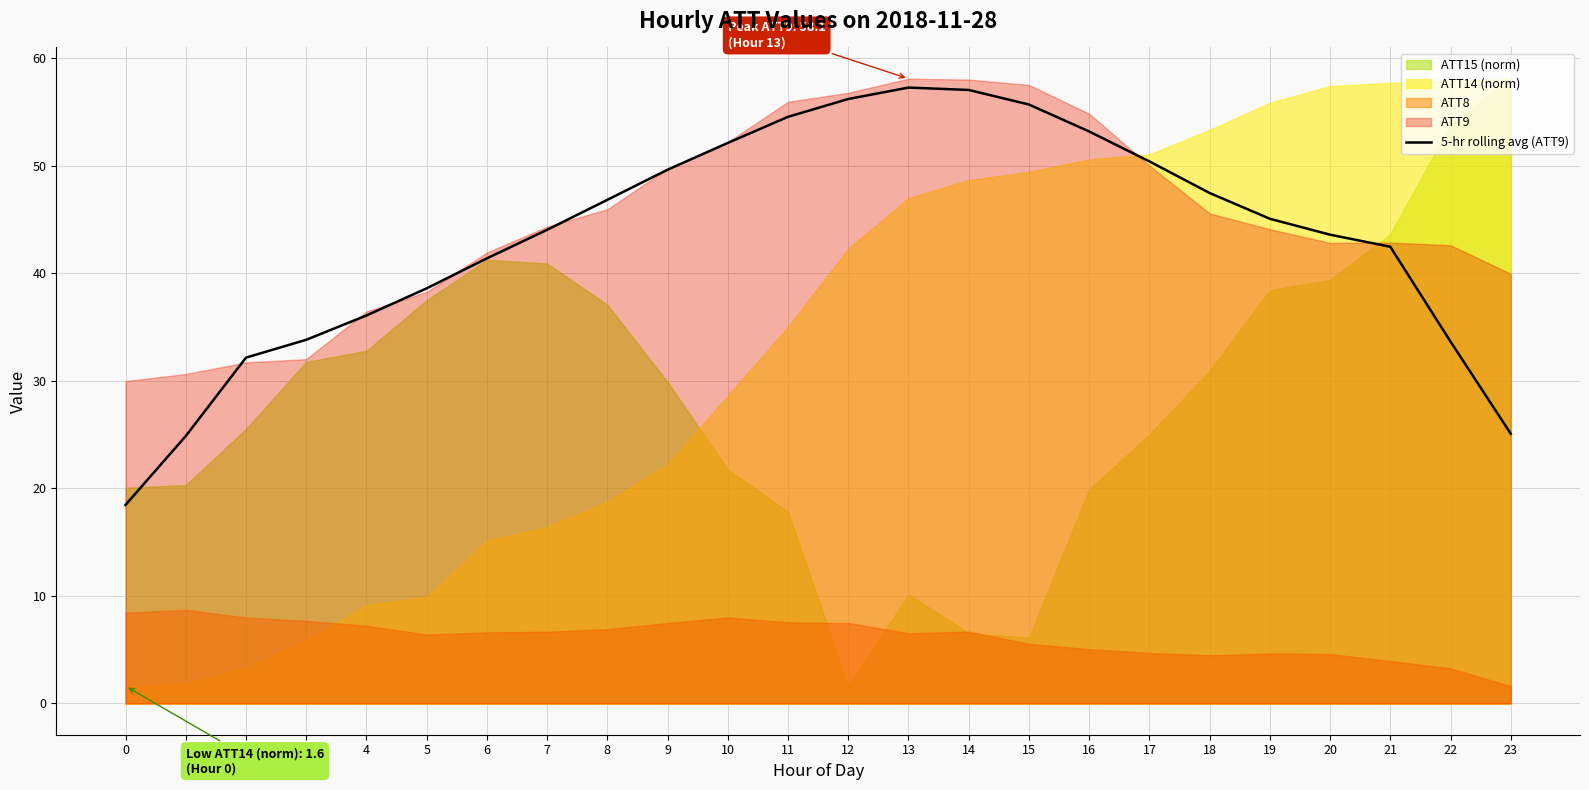

What is the minimum value for 5-hr rolling avg (ATT9)?

18.5